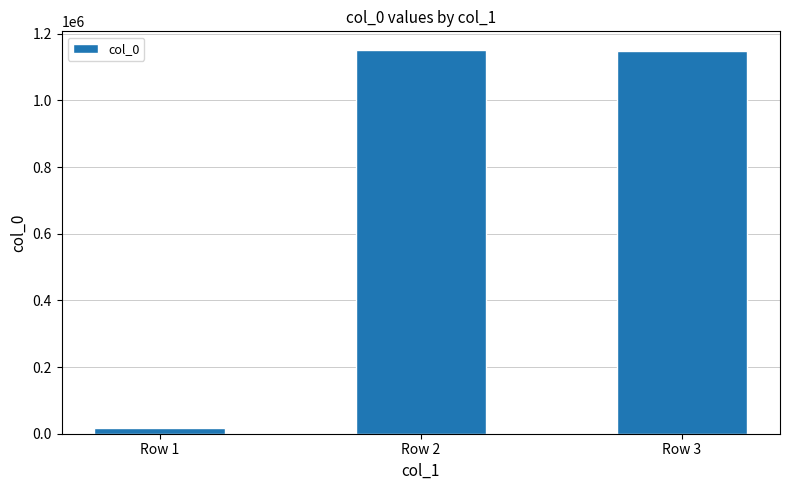

The chart shows a value of 1149385 at Row 3. True or false?

True